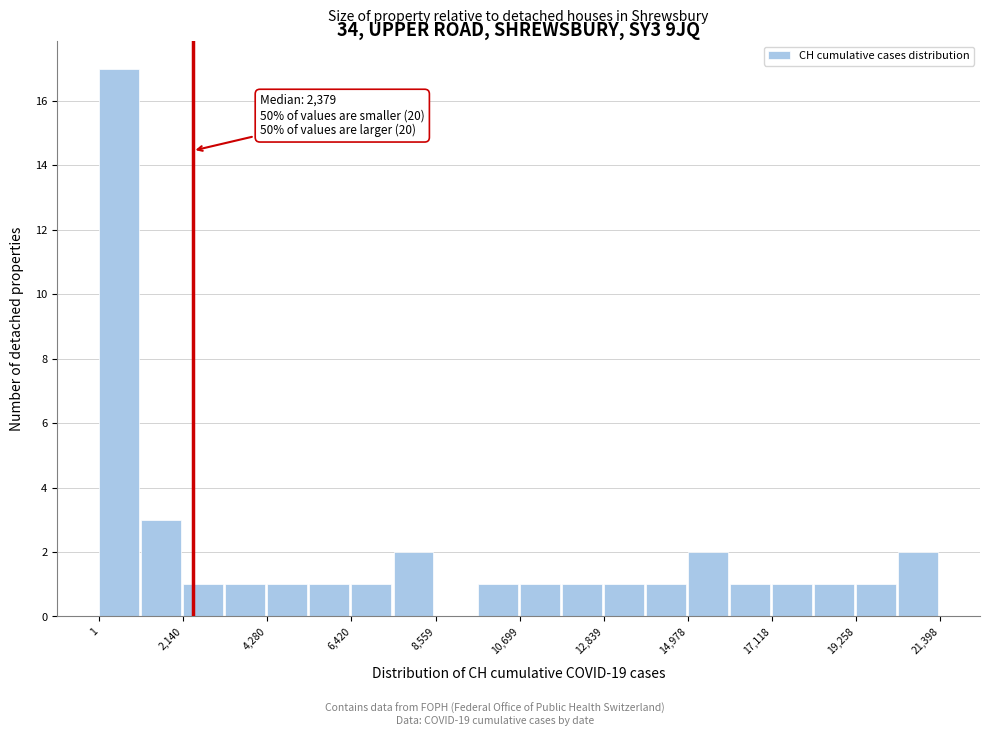

Around what value on the x-axis is the tallest bar? Give the approximate position of its centre, as read against the axis.

500